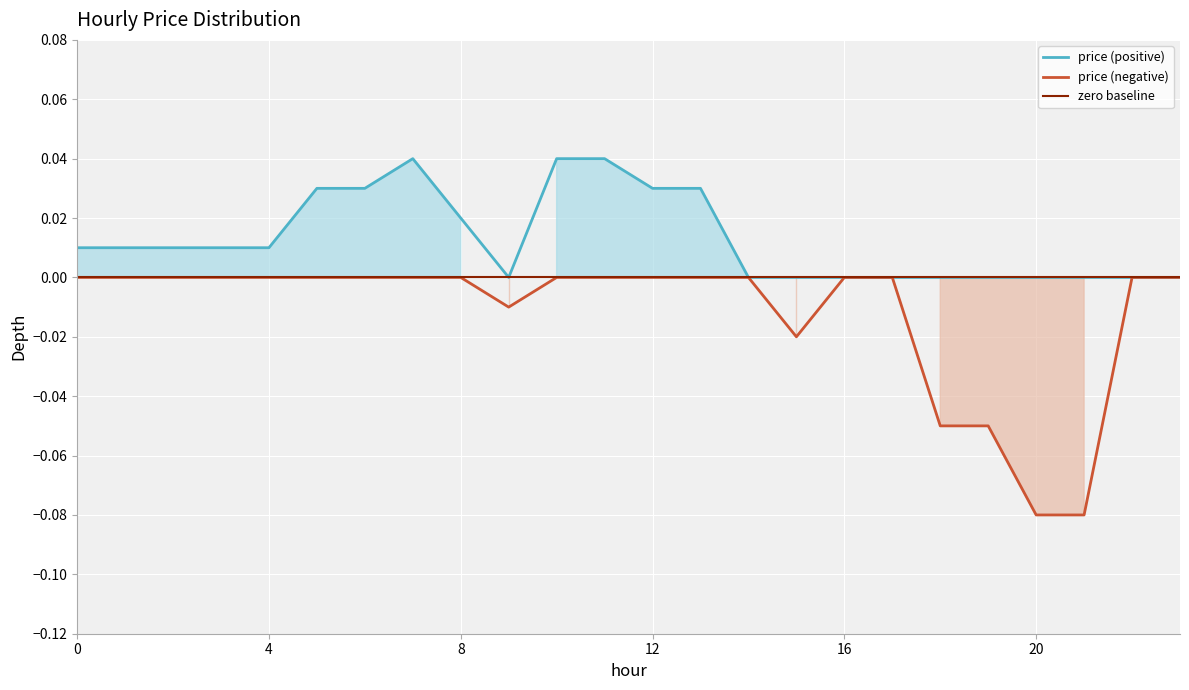

Count the number of categories in the chart.

24